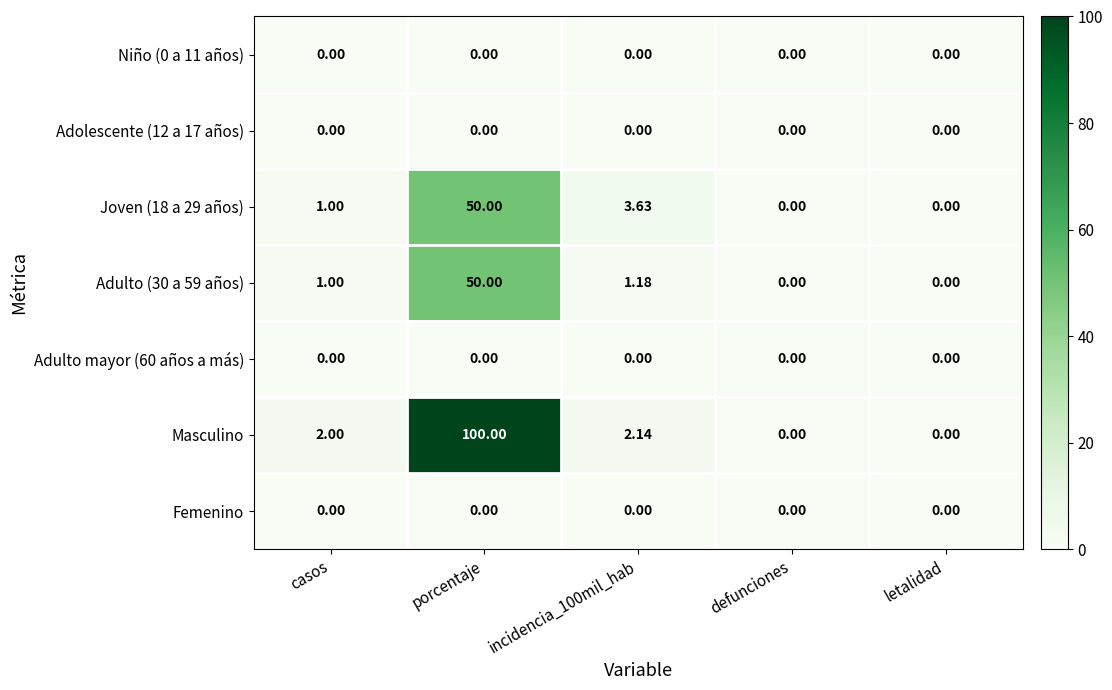

Which series has the largest range (max minus min)?

Masculino